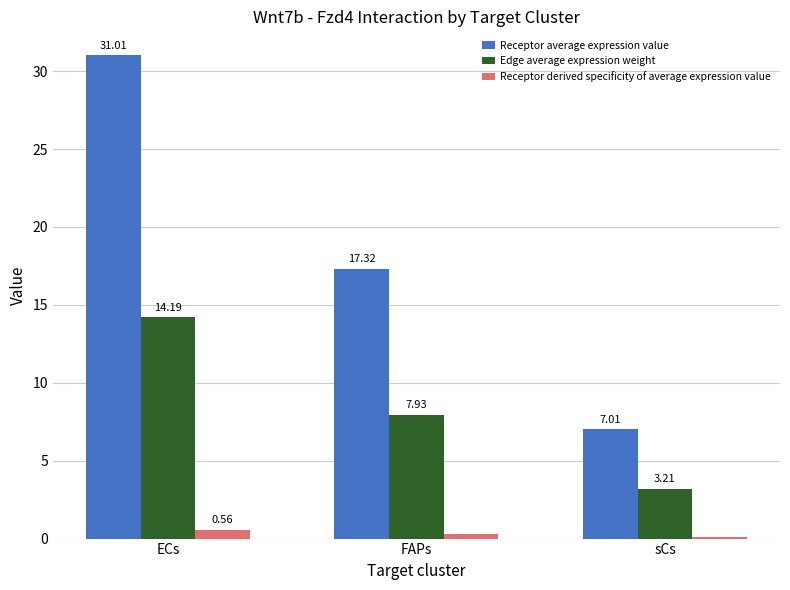

At which category is the sum across all series the highest?

ECs